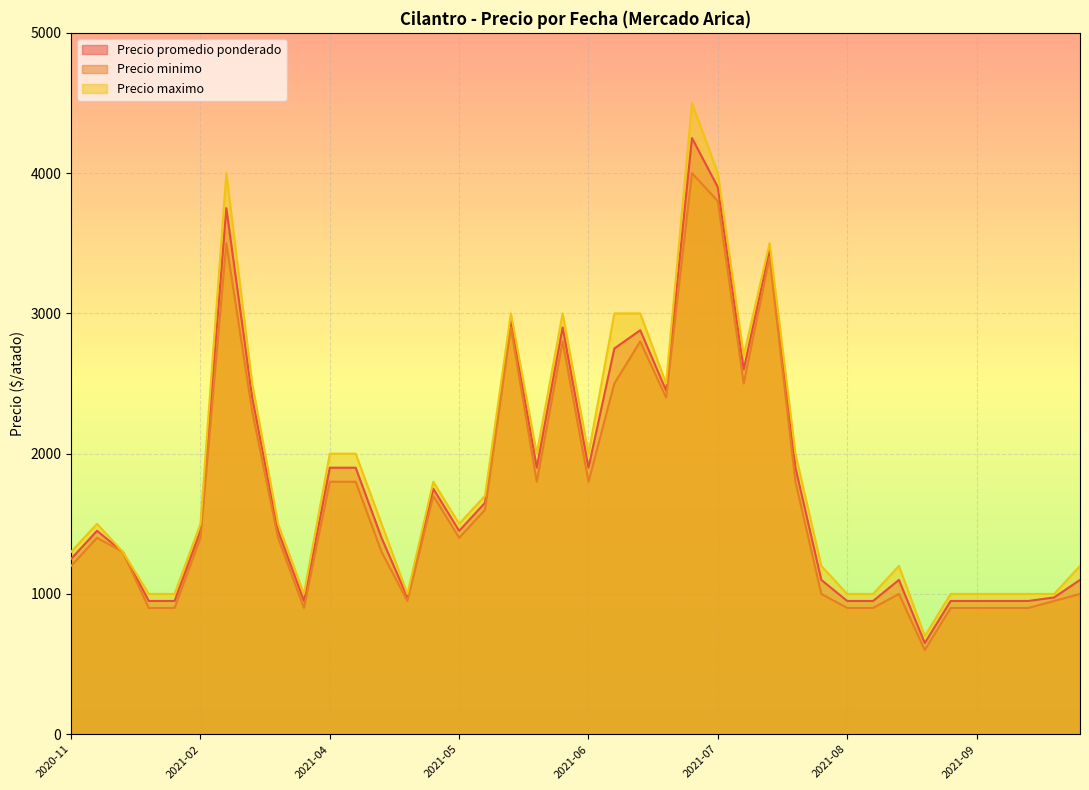

The Precio minimo series shows 620 at 2021-04-05. True or false?

False